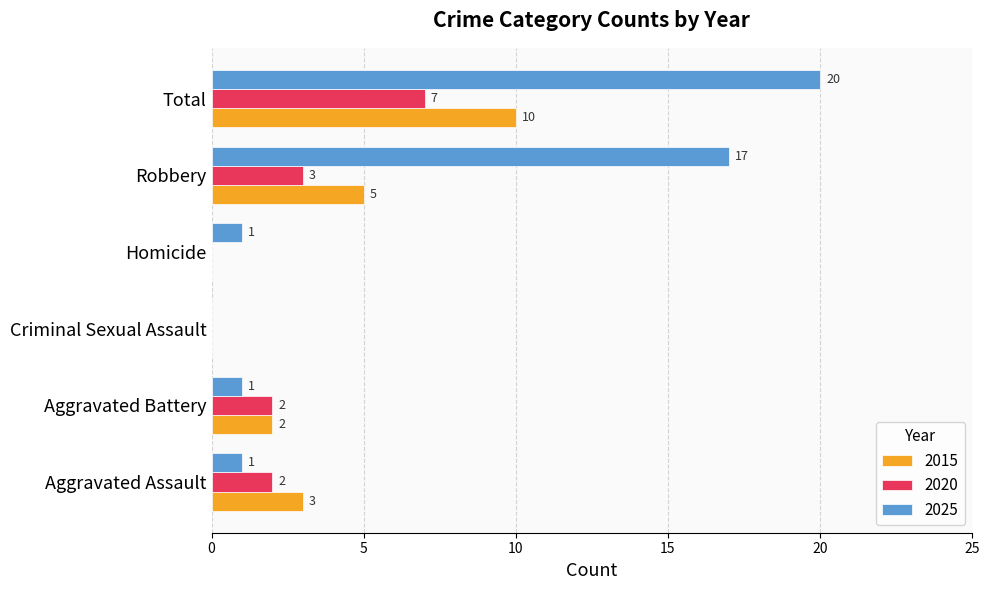

What is the difference between the 2015 values at Robbery and Aggravated Battery?

3